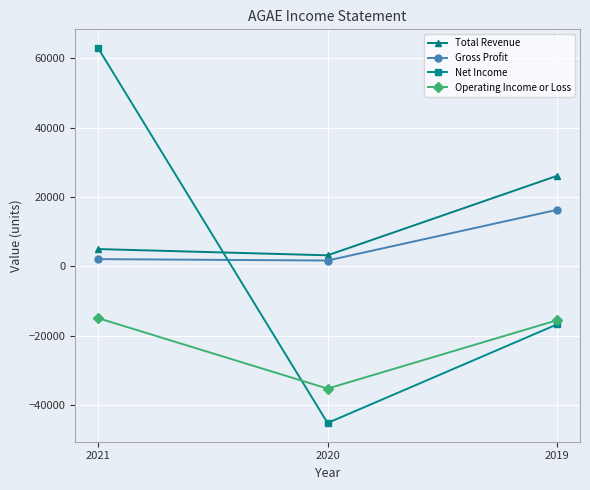

Rank the series by their maximum value, from lowest to highest.

Operating Income or Loss, Gross Profit, Total Revenue, Net Income